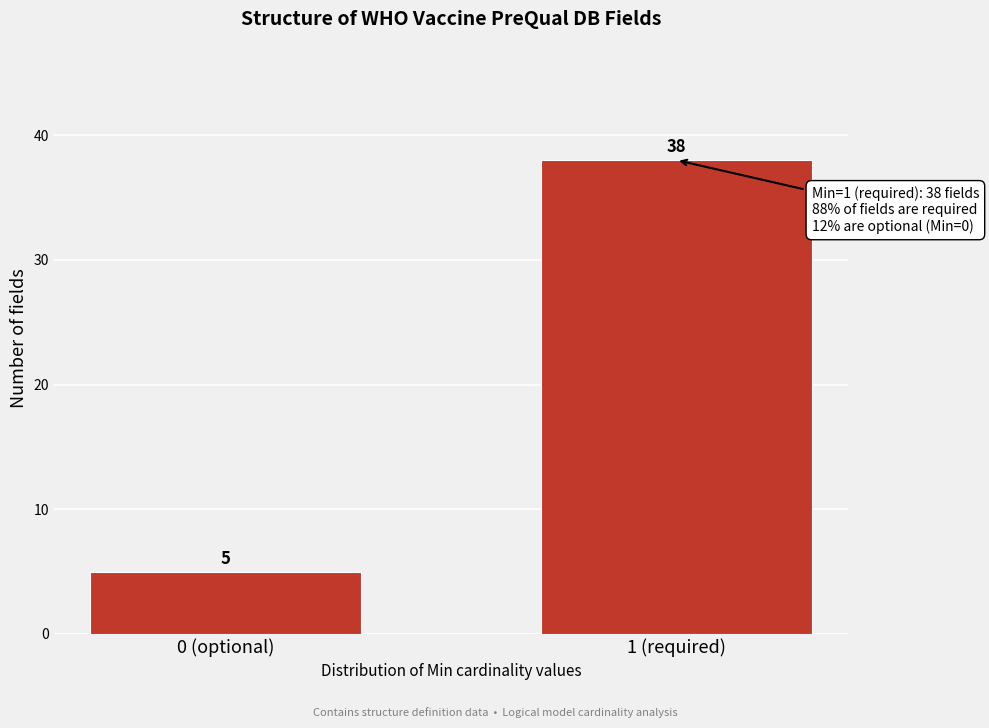

Reading right to left, extract all data points from this chart.

1 (required)=38	0 (optional)=5